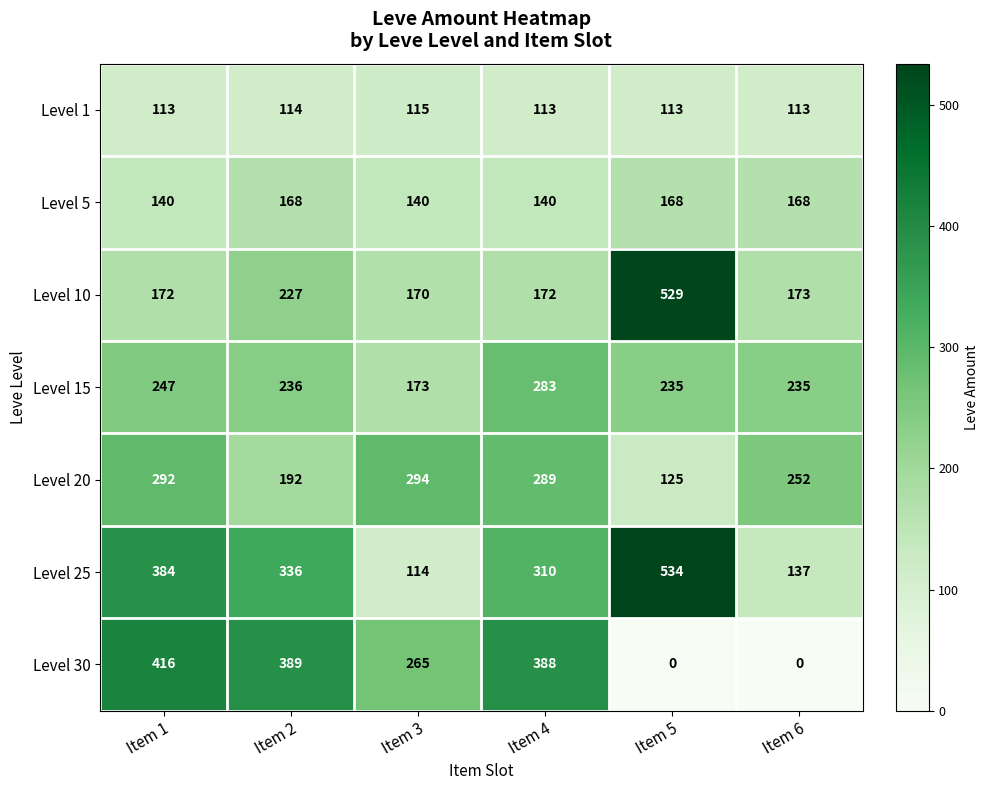

Which series has the widest spread of values?

Level 25